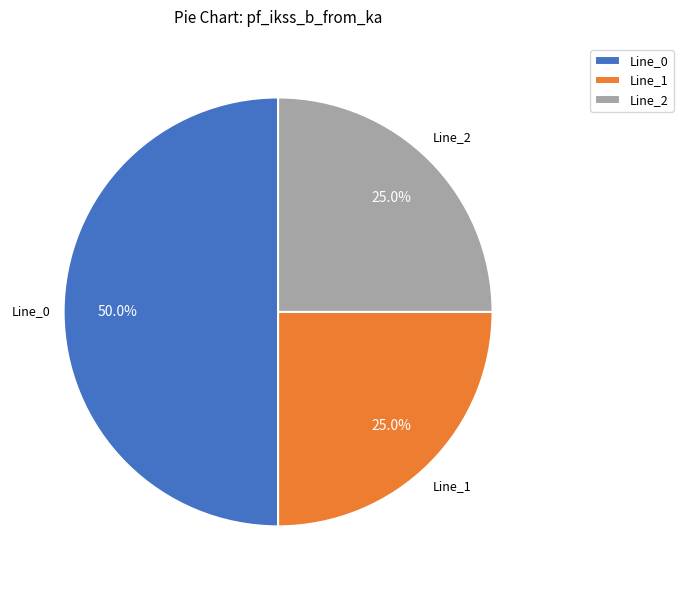

Is it true that Line_0 is 50% of the pie?

True